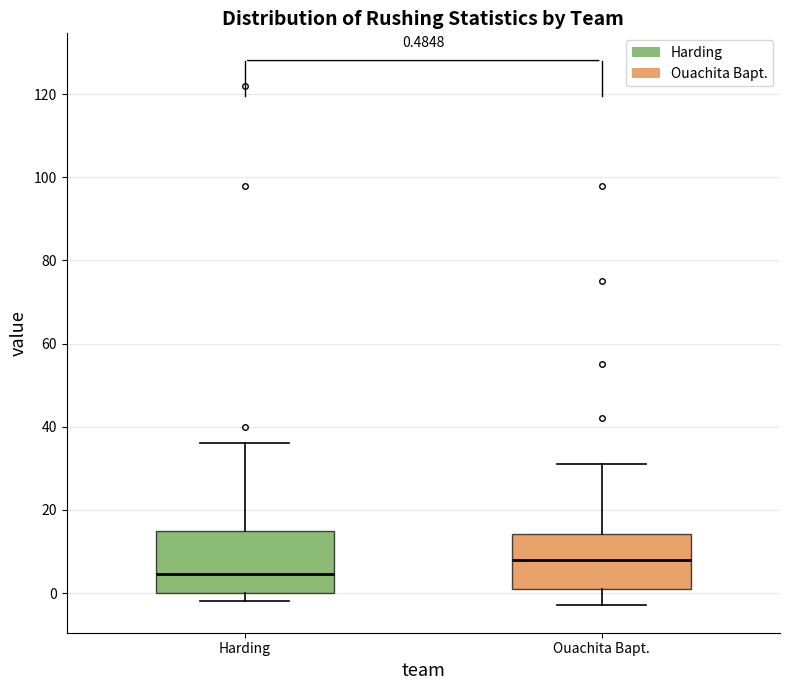

Which box has the highest median line?

Ouachita Bapt.